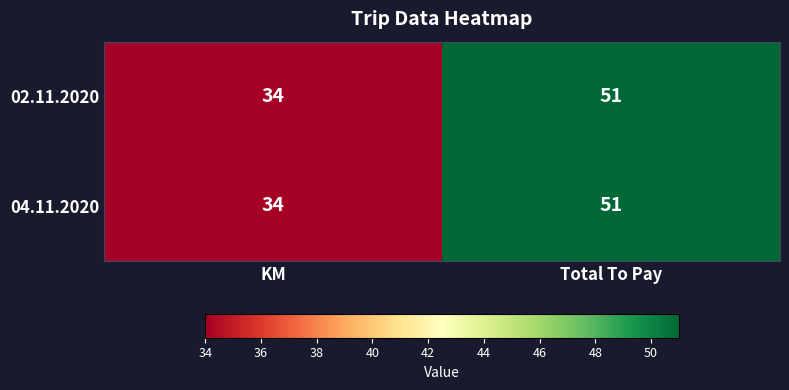

True or false: 04.11.2020 has a value of 34 at KM.

True